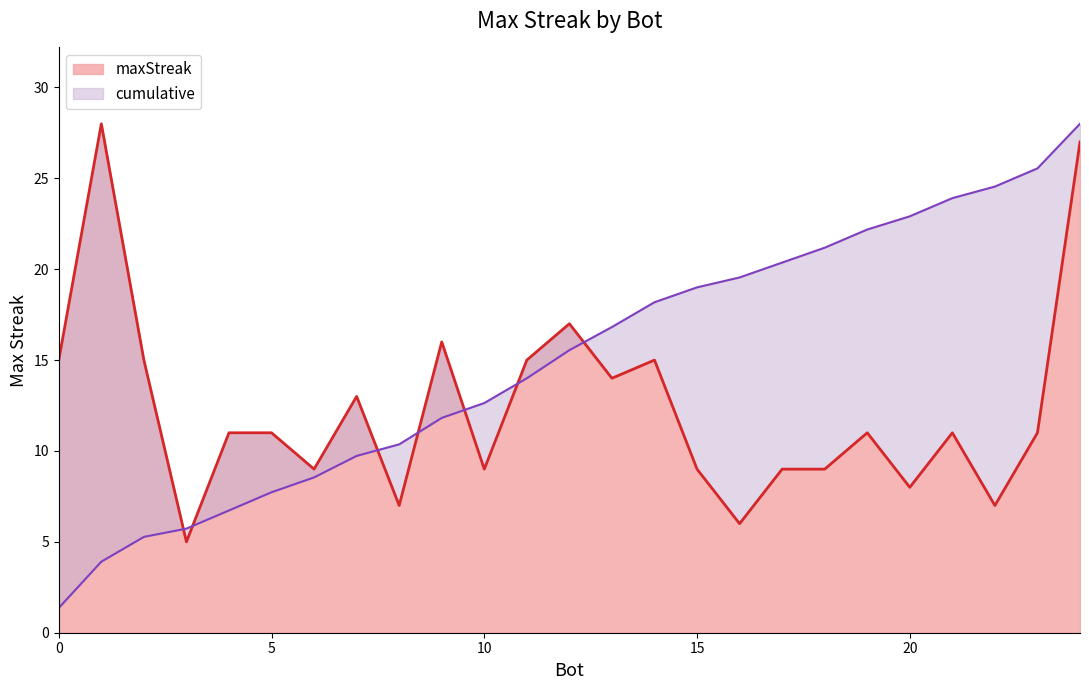

What is the minimum value shown in the chart?

5